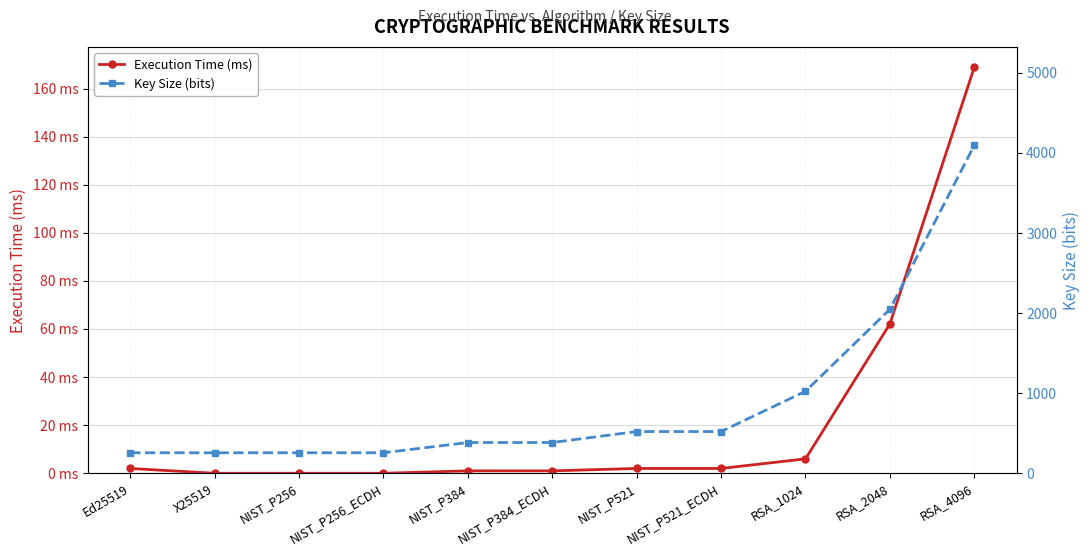

At which category is the sum across all series the highest?

RSA_4096